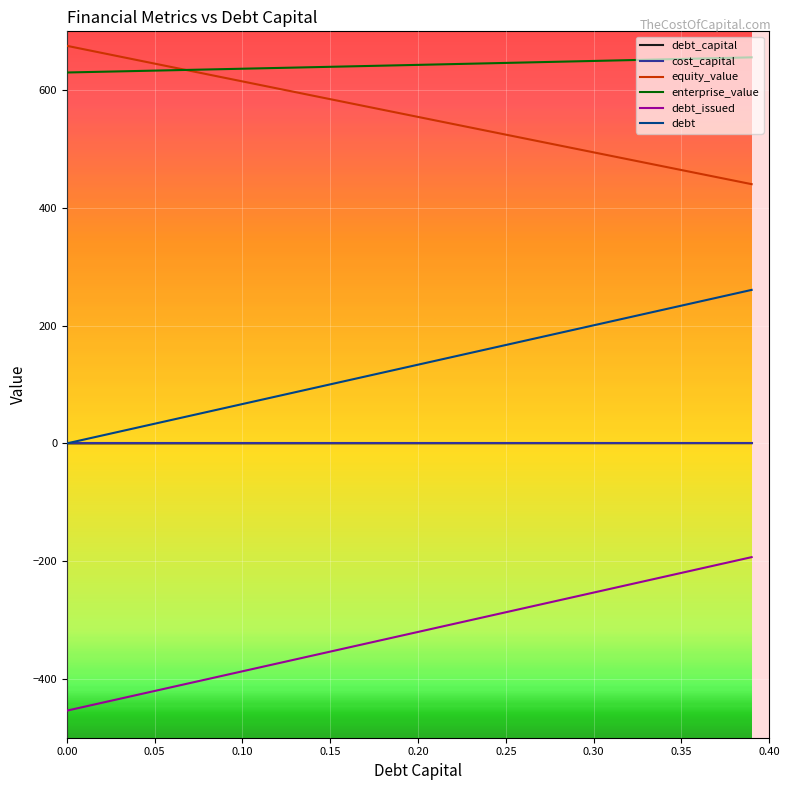

True or false: cost_capital and equity_value intersect in this chart.

False